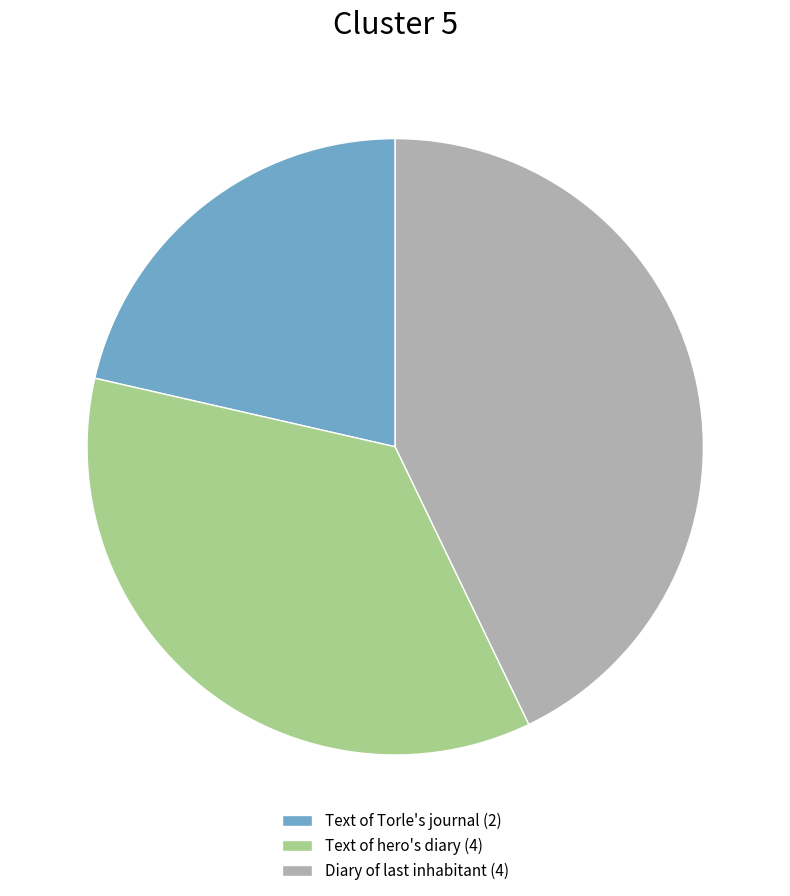

Rank the categories by value from highest to lowest.

Diary of last inhabitant (4), Text of hero's diary (4), Text of Torle's journal (2)